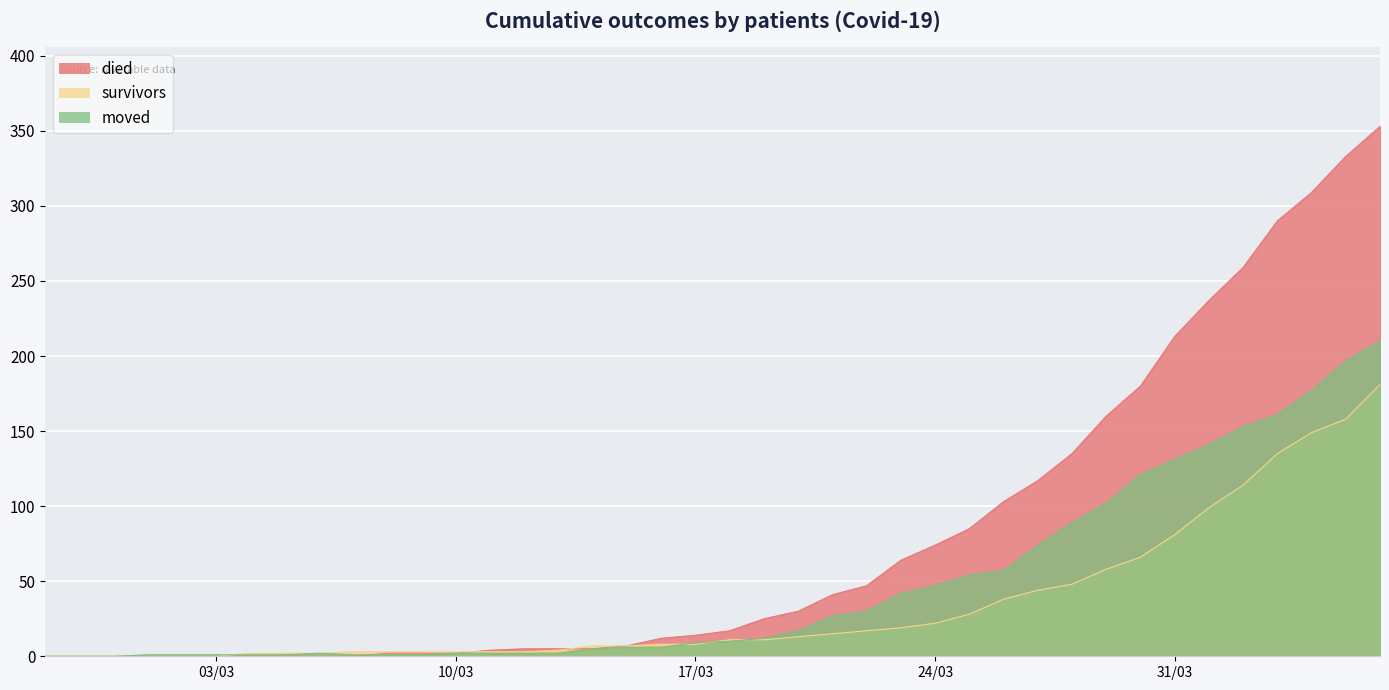

True or false: survivors and moved intersect in this chart.

True